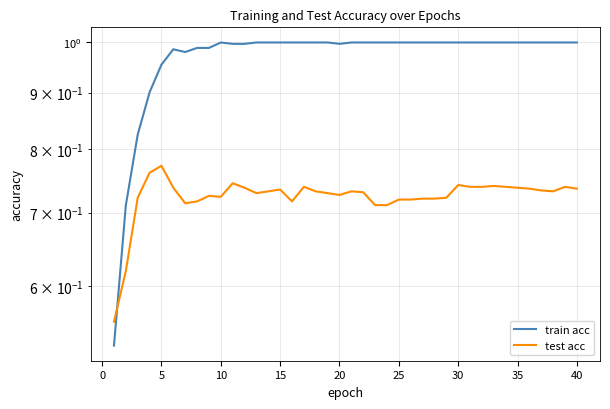

The test acc series shows 0.4 at 45. True or false?

False